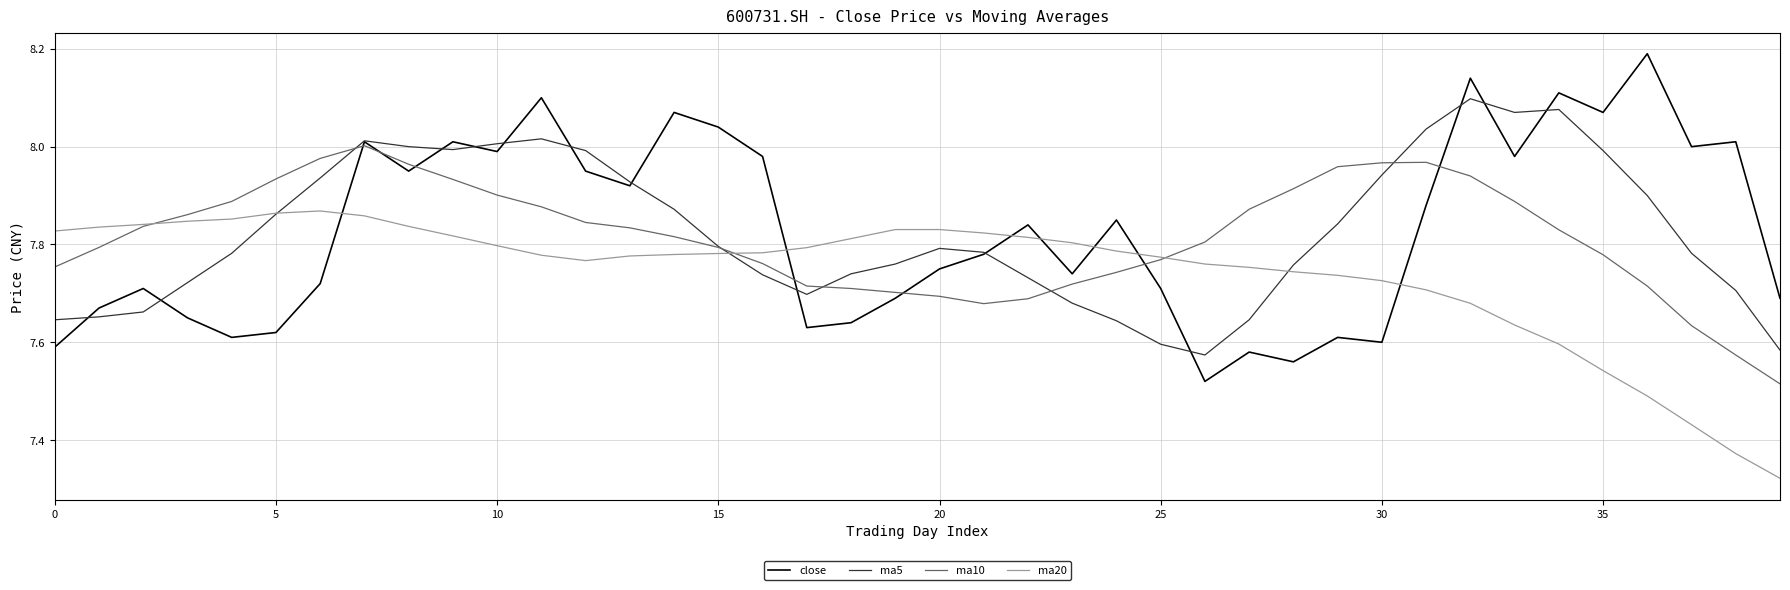

List the series in order of their peak value, lowest first.

ma20, ma10, ma5, close